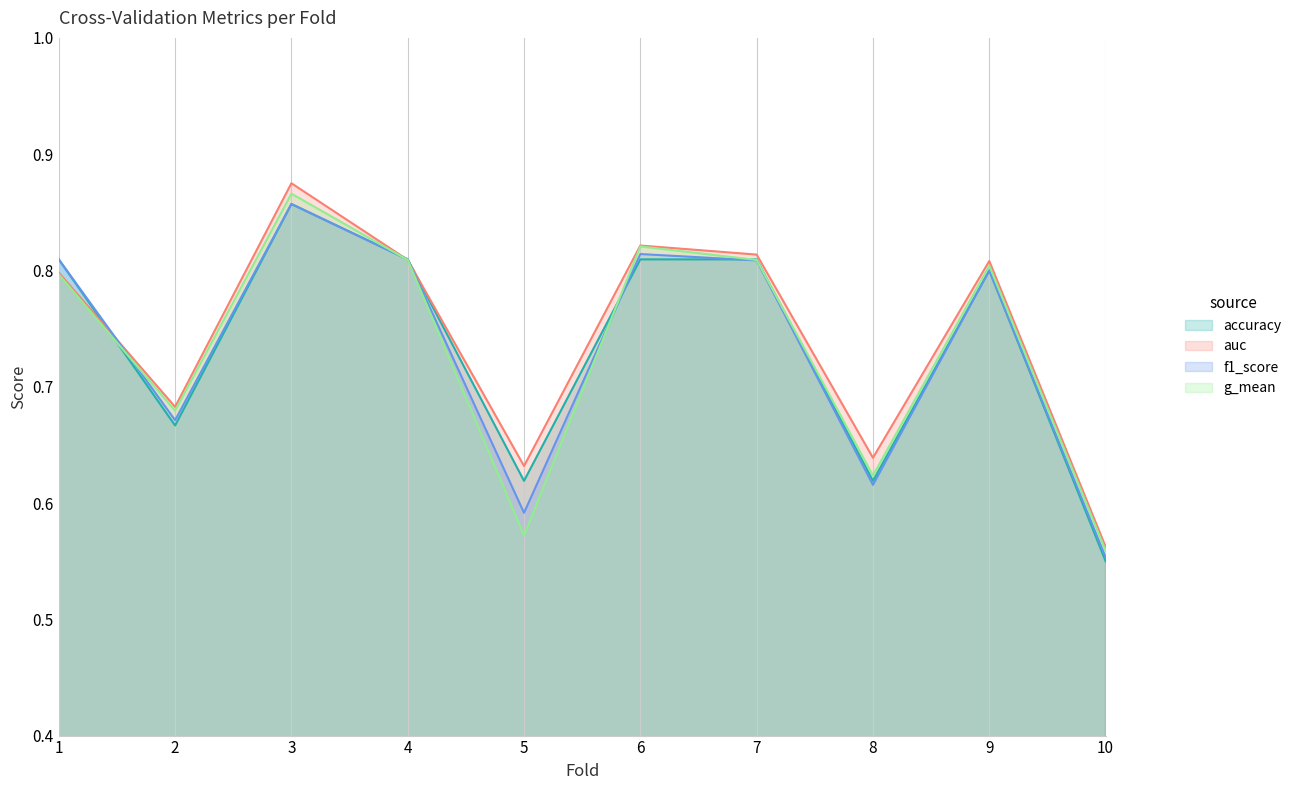

True or false: g_mean has more than 1 interior local peaks.

True